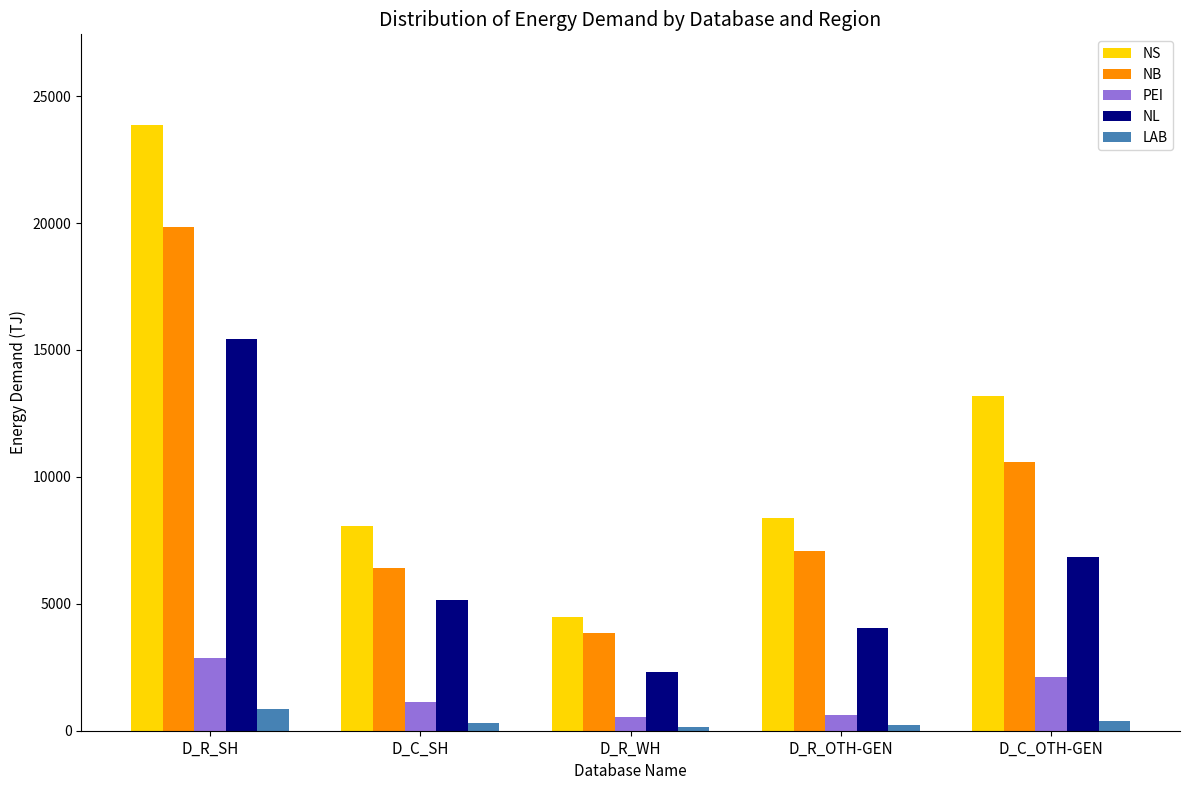

What is the label of the 2nd bar from the right?

D_R_OTH-GEN